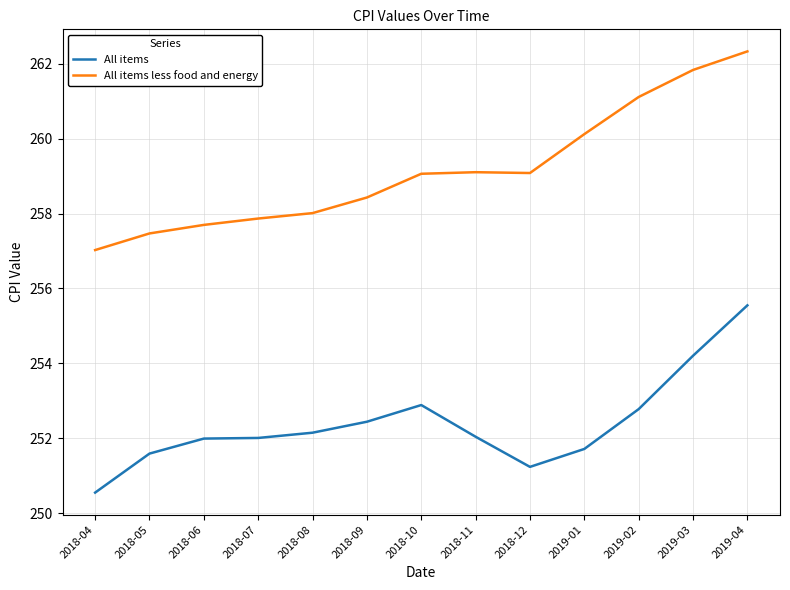

Is it true that All items less food and energy equals 52.9 at 2019-02?

False